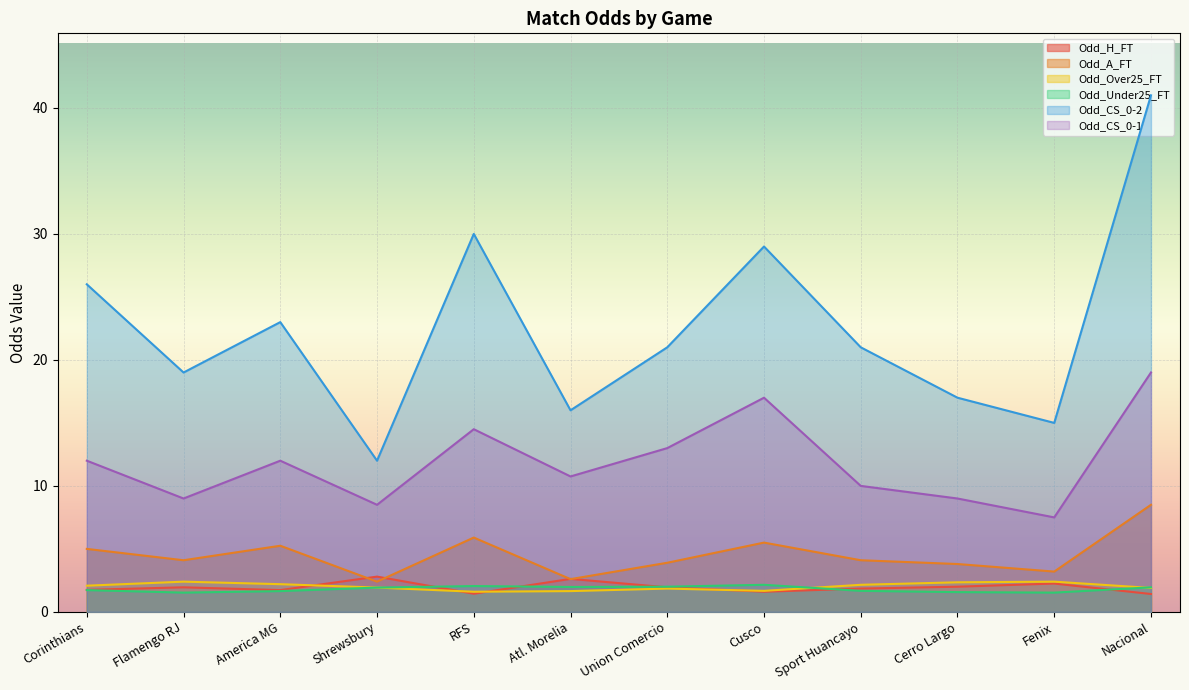

What are all the series names shown in the legend?

Odd_H_FT, Odd_A_FT, Odd_Over25_FT, Odd_Under25_FT, Odd_CS_0-2, Odd_CS_0-1